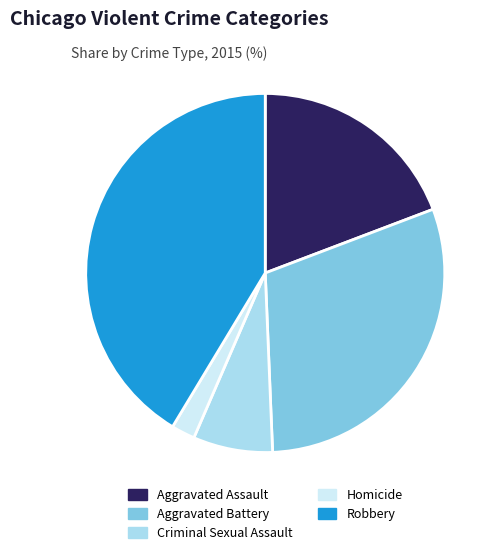

Which slice is the smallest?

Homicide